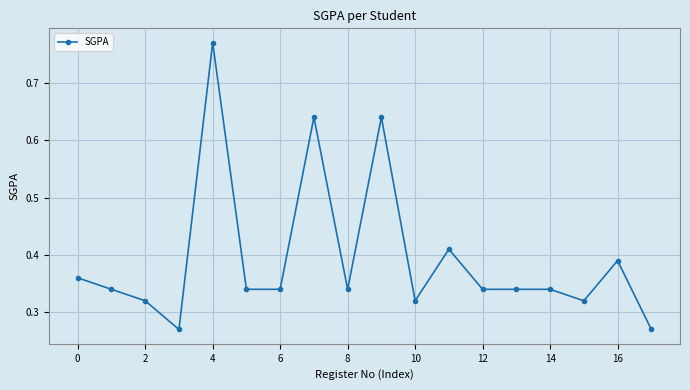

What is the difference between the maximum and minimum values?

0.5